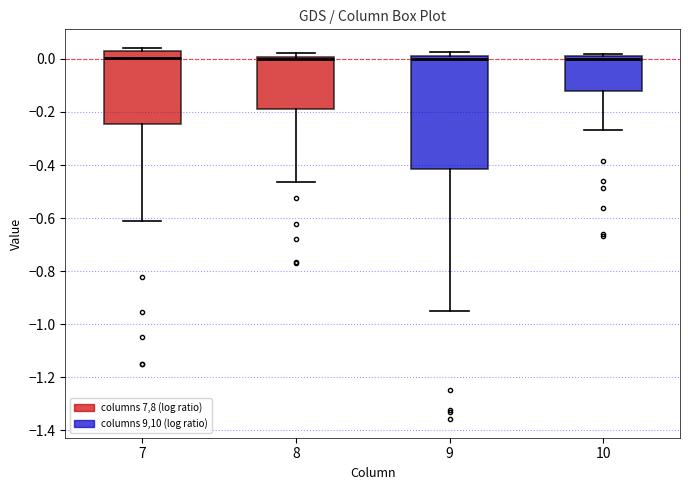

Comparing the boxes themselves (not the whiskers), which one is the tallest?

9